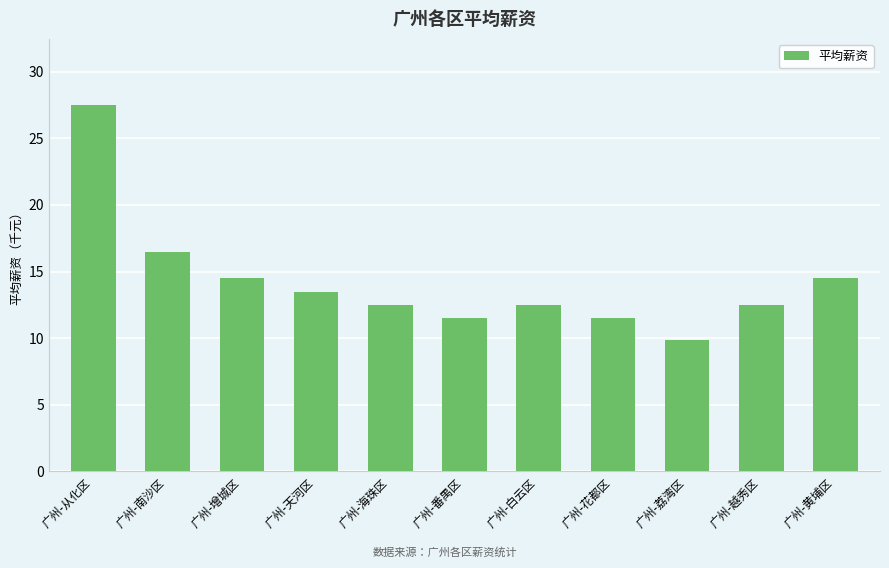

At which category does the chart reach its minimum across all series?

广州-荔湾区